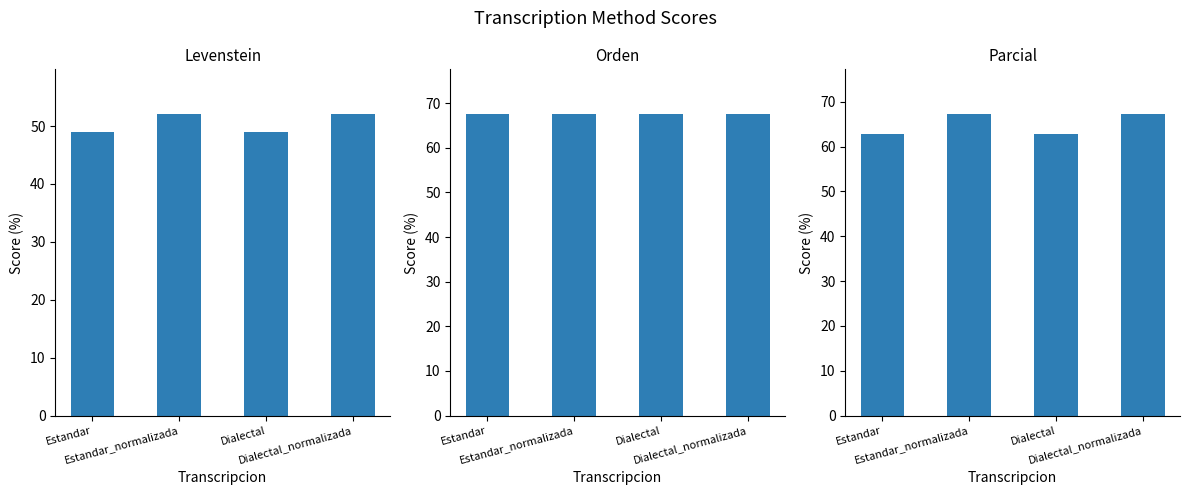

What is the difference between the maximum and minimum values in the Parcial series?

4.3